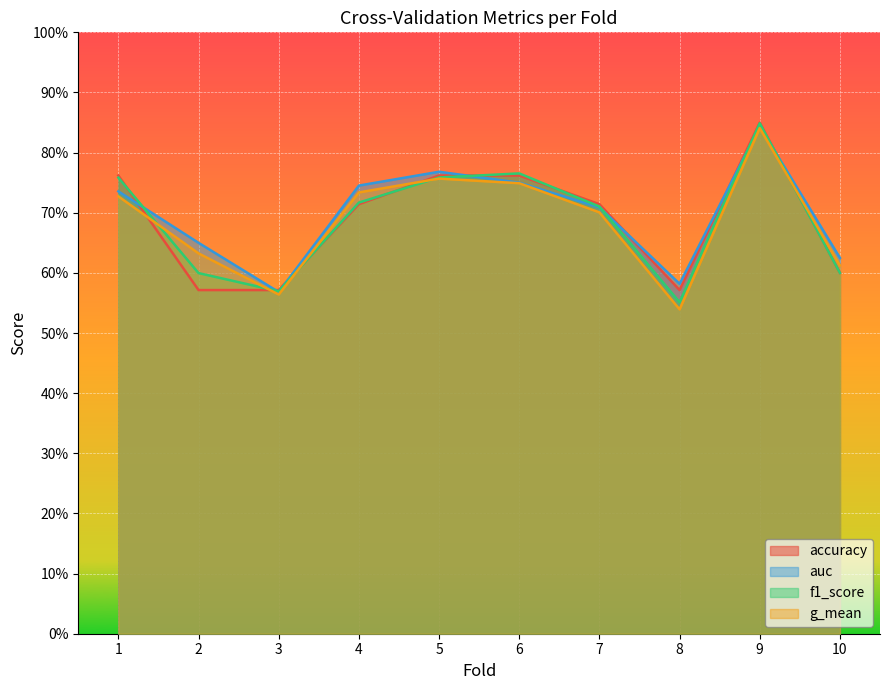

What is the value of the auc point at the 7th from the left?

0.7